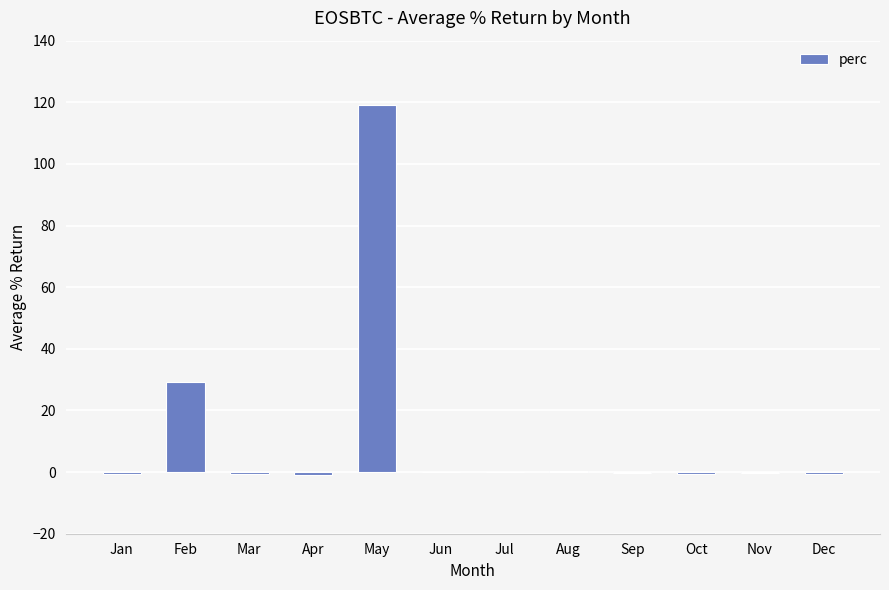

What is the maximum value shown in the chart?

119.1